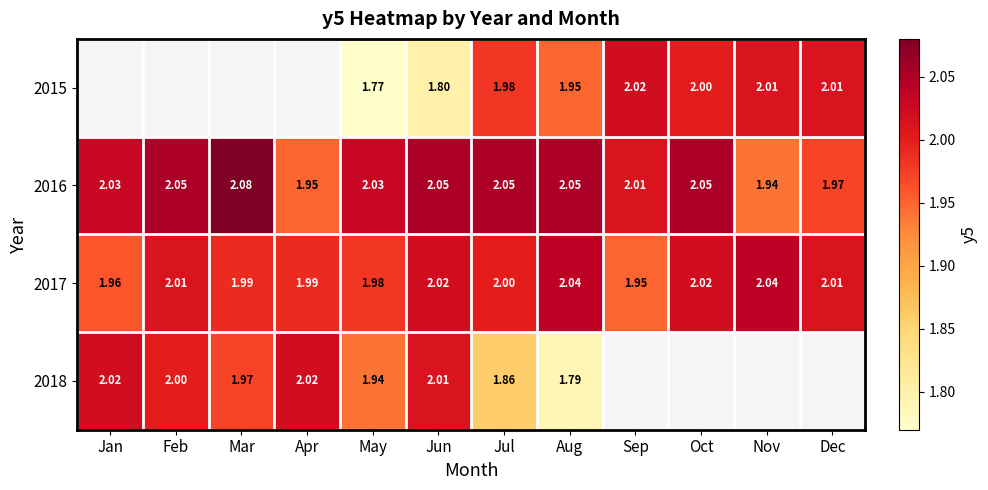

Is the value of 2017 at Aug greater than the value of 2016 at Feb?

No